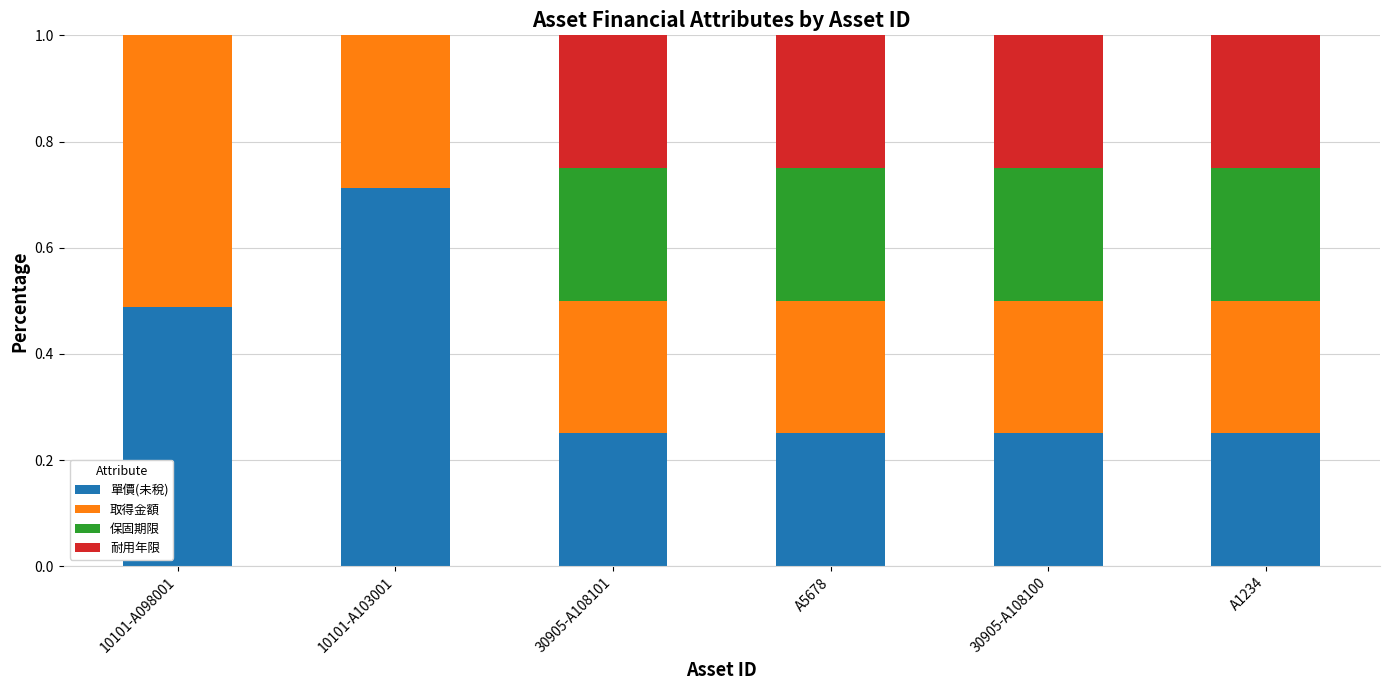

At which label does 單價(未稅) reach its peak?

10101-A103001